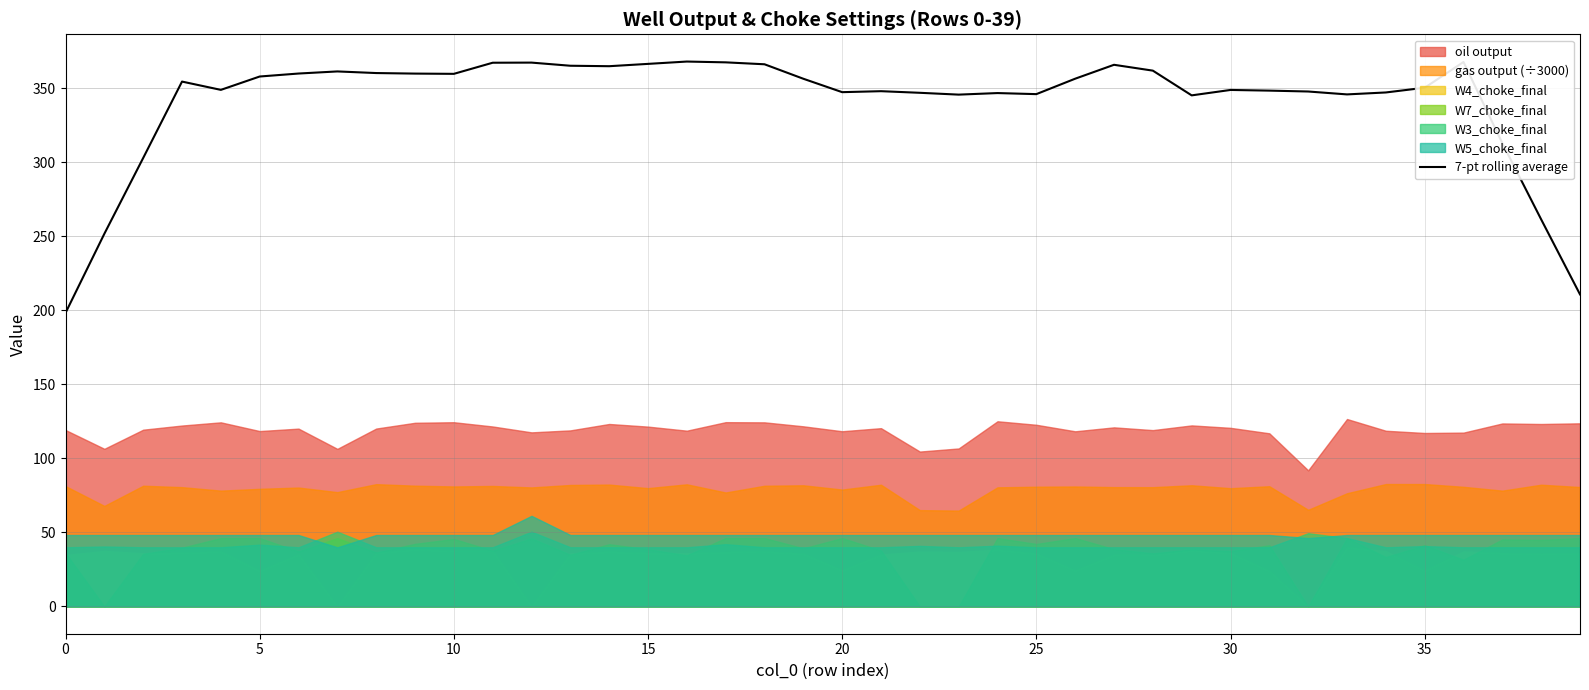

How many points are higher than both their immediate neighbors (excluding endpoints)?

9